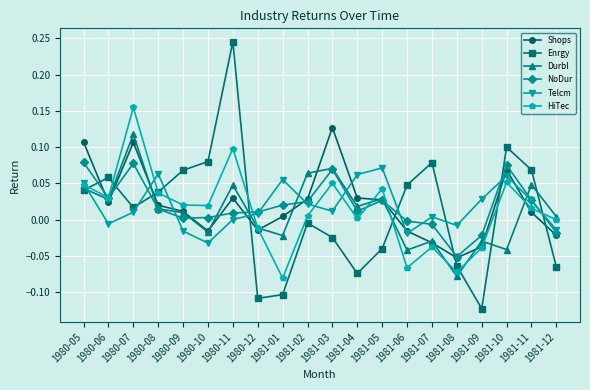

In Shops, how many points are lower than both neighbors (excluding endpoints)?

4